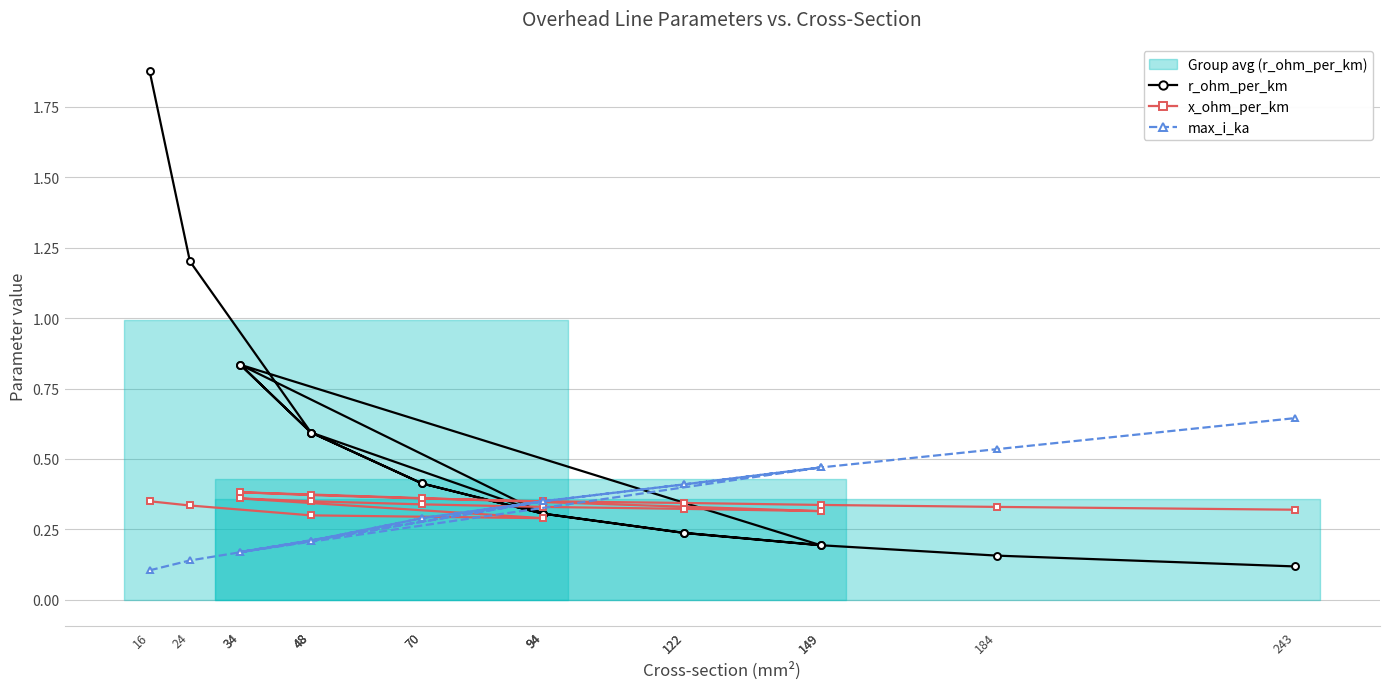

Reading left to right, transcribe all the data shown in this chart.

r_ohm_per_km: 16=1.9	24=1.2	48=0.6	94=0.3	34=0.8	48=0.6	70=0.4	94=0.3	122=0.2	149=0.2	34=0.8	48=0.6	70=0.4	94=0.3	122=0.2	149=0.2	184=0.2	243=0.1
x_ohm_per_km: 16=0.3	24=0.3	48=0.3	94=0.3	34=0.4	48=0.3	70=0.3	94=0.3	122=0.3	149=0.3	34=0.4	48=0.4	70=0.4	94=0.3	122=0.3	149=0.3	184=0.3	243=0.3
max_i_ka: 16=0.1	24=0.1	48=0.2	94=0.3	34=0.2	48=0.2	70=0.3	94=0.3	122=0.4	149=0.5	34=0.2	48=0.2	70=0.3	94=0.3	122=0.4	149=0.5	184=0.5	243=0.6